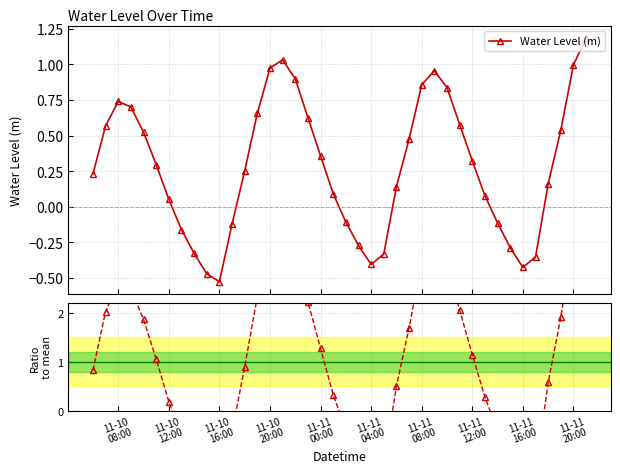

What is the highest value of the Water Level (m) series?

1.2